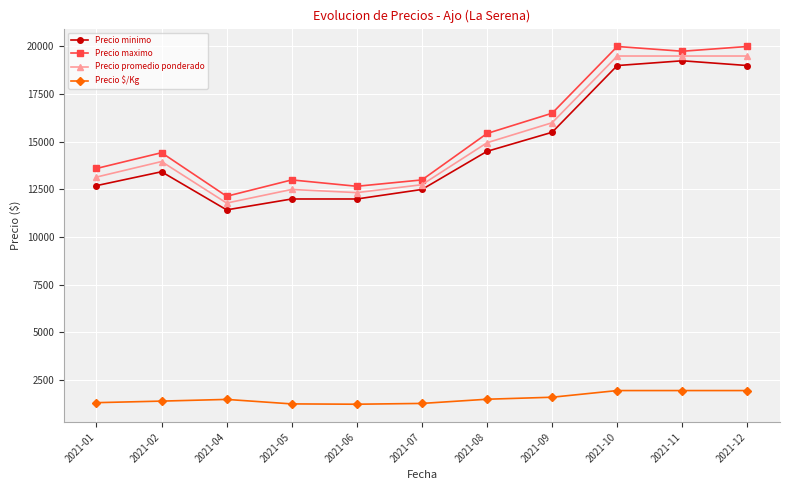

Is the value of Precio maximo at 2021-04 greater than the value of Precio minimo at 2021-04?

Yes